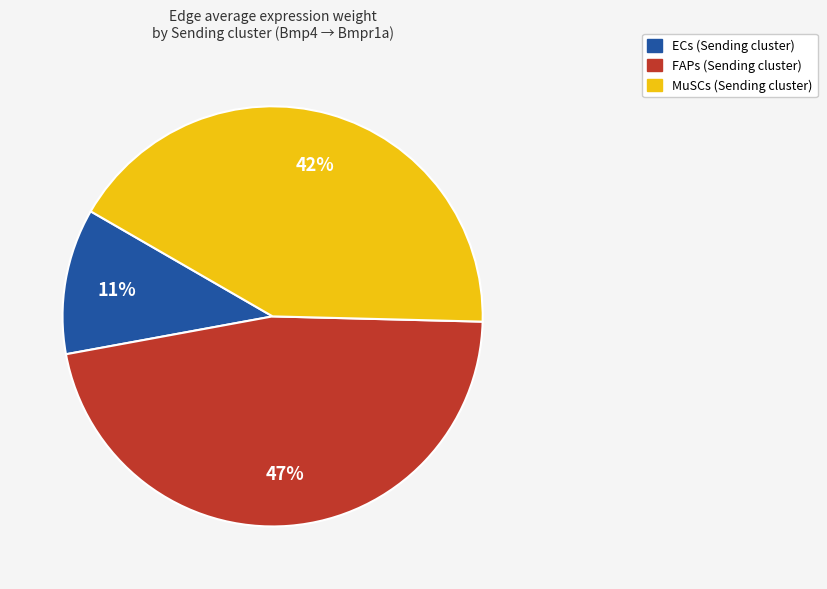

Does any single category account for the majority?

No